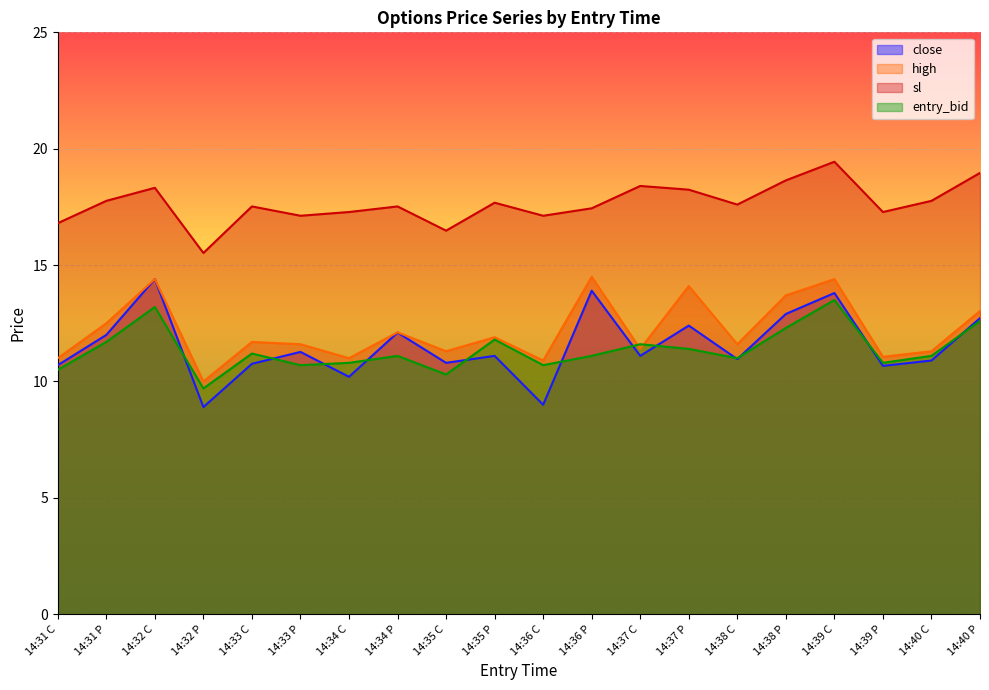

Rank the series at 14:35 P from lowest to highest value.

close, entry_bid, high, sl